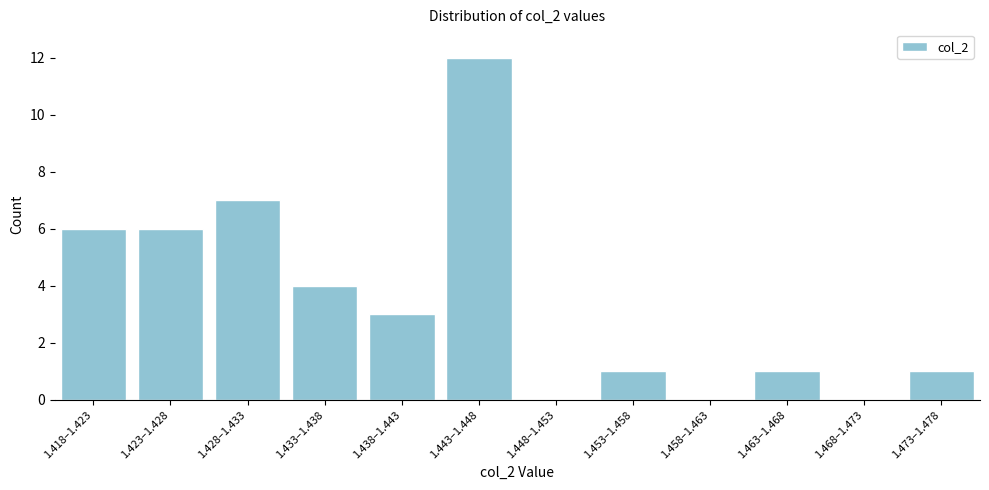

Reading left to right, list all the values displayed in this chart.

1.418–1.423=6	1.423–1.428=6	1.428–1.433=7	1.433–1.438=4	1.438–1.443=3	1.443–1.448=12	1.448–1.453=0	1.453–1.458=1	1.458–1.463=0	1.463–1.468=1	1.468–1.473=0	1.473–1.478=1